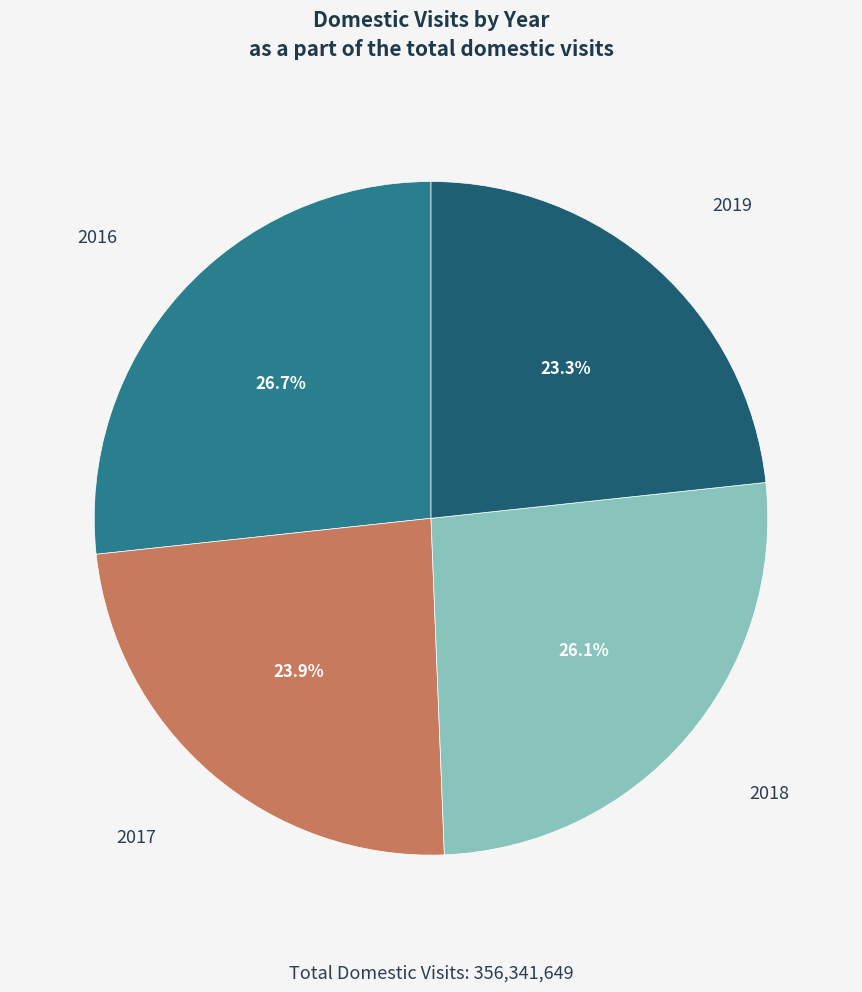

What is the largest slice in the pie chart?

2016